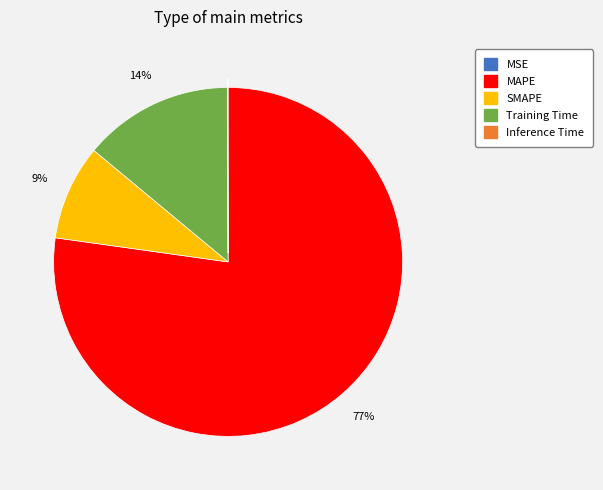

To the nearest percent, what is the average slice percentage?

20%